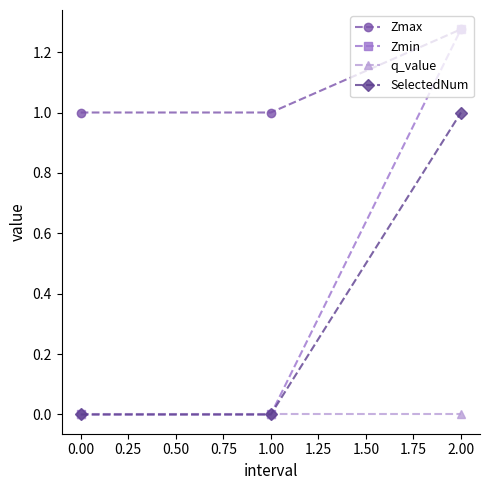

What is the label of the 1st point from the right?

2.00